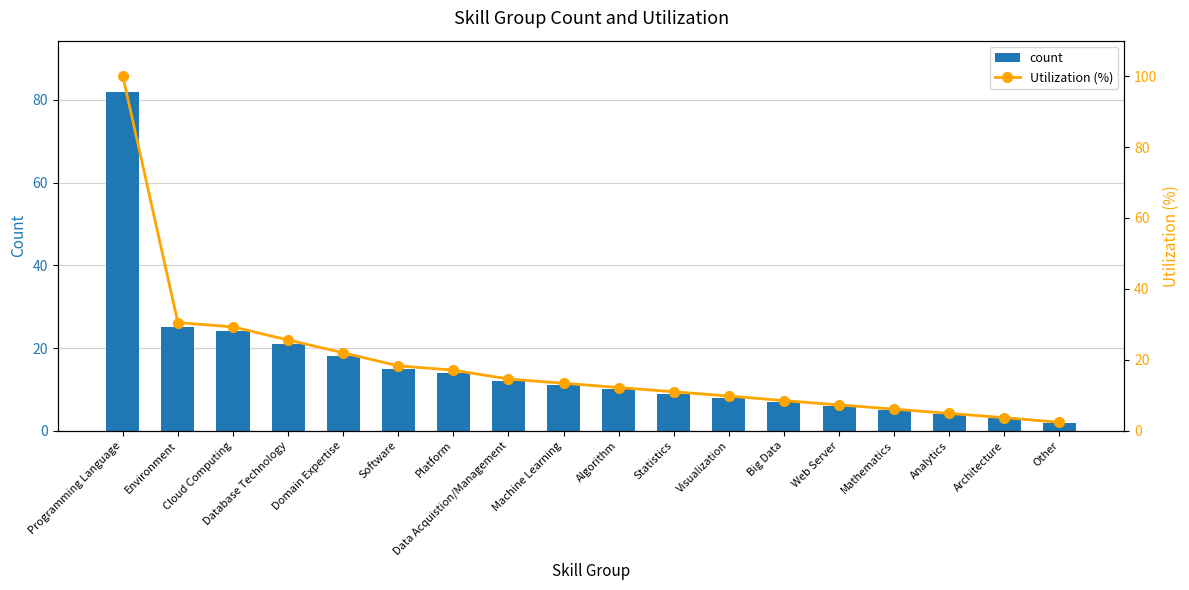

Which series has the largest total across all categories?

Utilization (%)